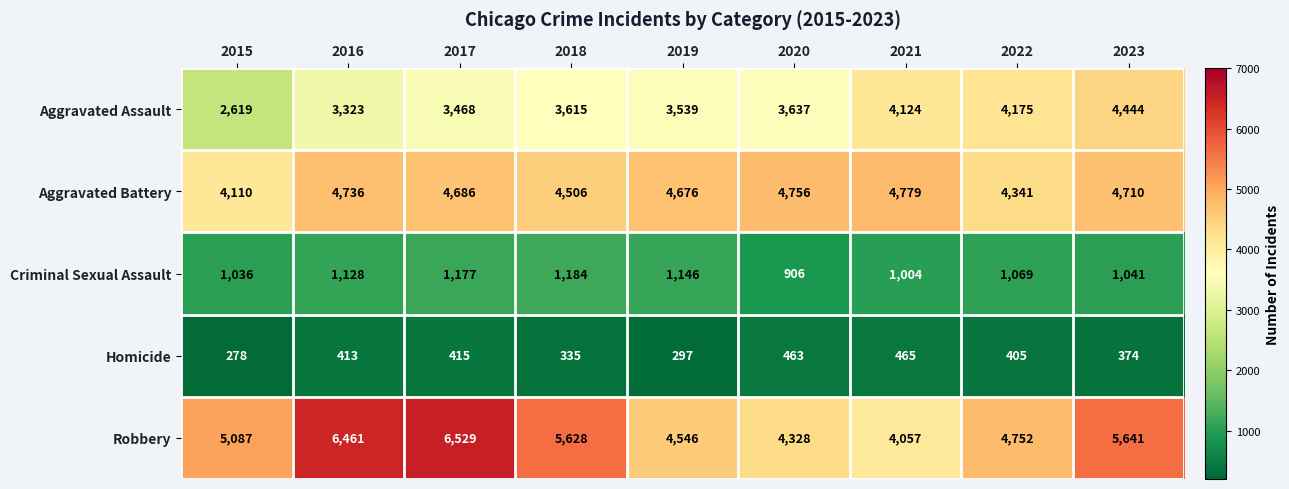

What is the sum of all Aggravated Assault values?

32944